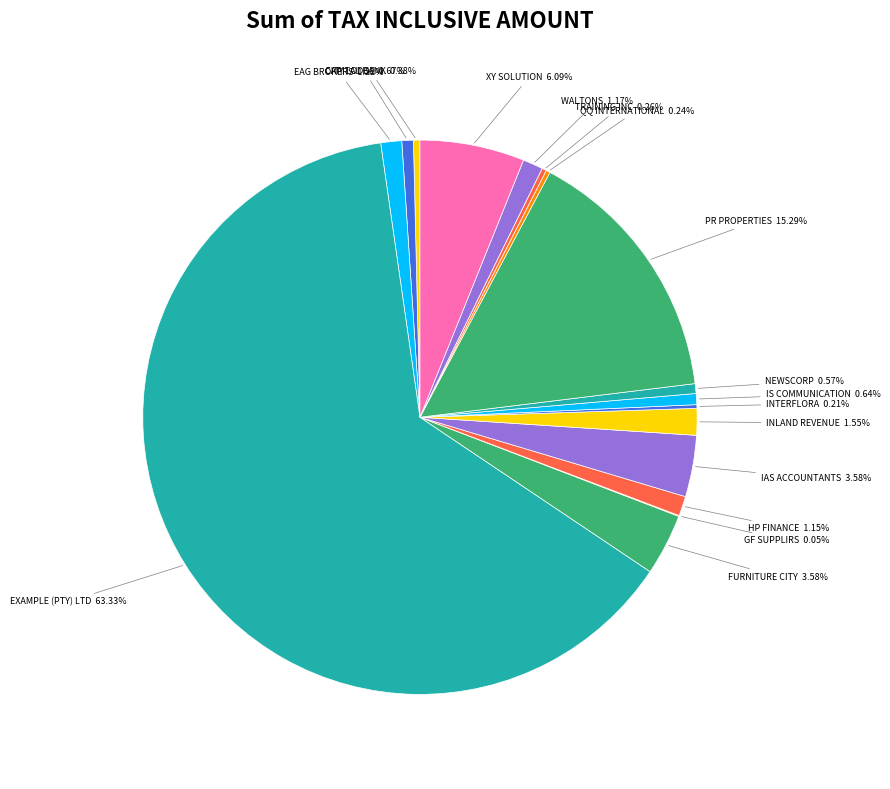

Combined, do EAG BROKERS and NEWSCORP account for over 50%?

No